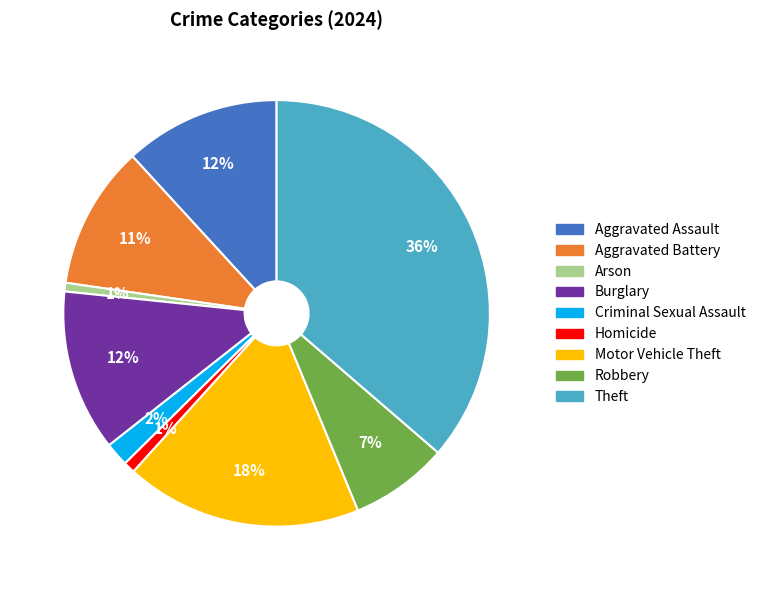

How many segments does this pie chart have?

9